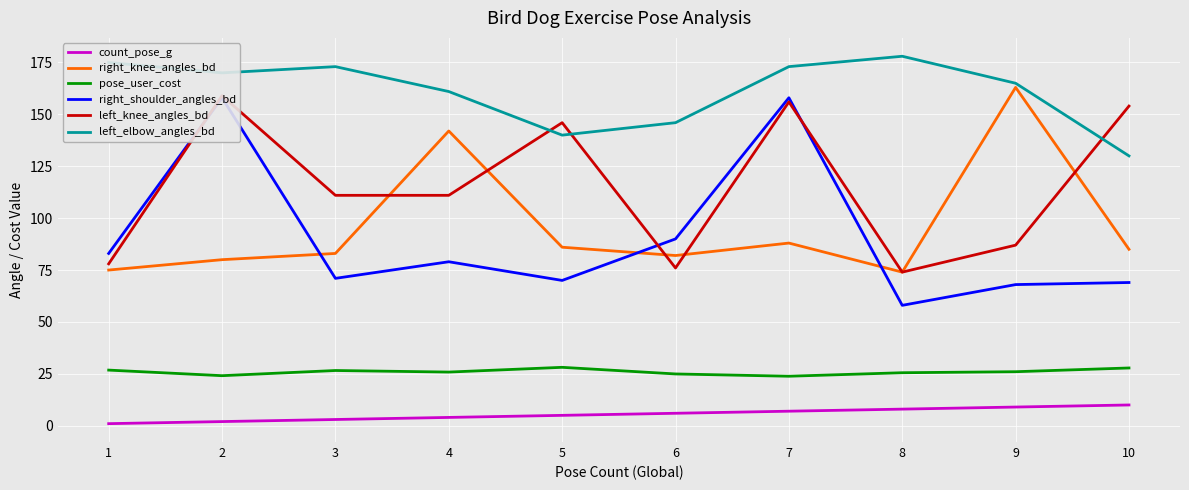

The right_knee_angles_bd series shows 101.0 at 9. True or false?

False